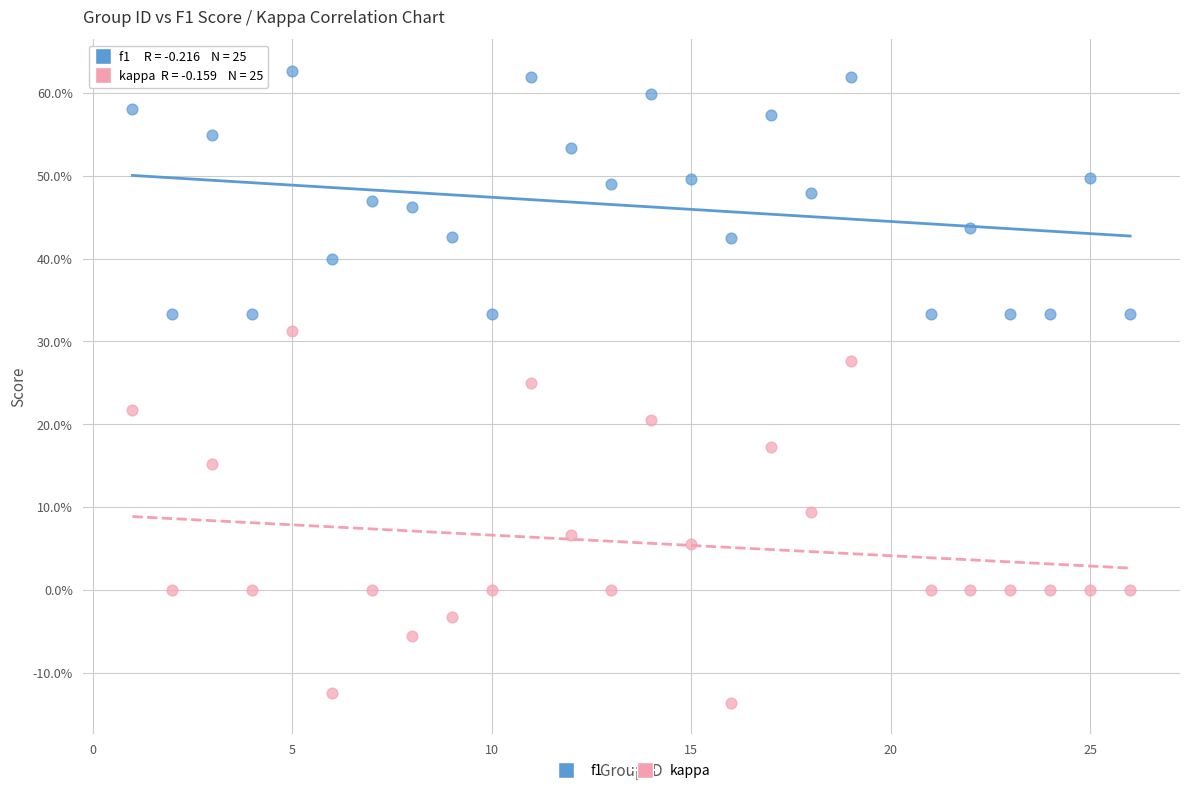

Which series has the widest spread of Y values?

kappa